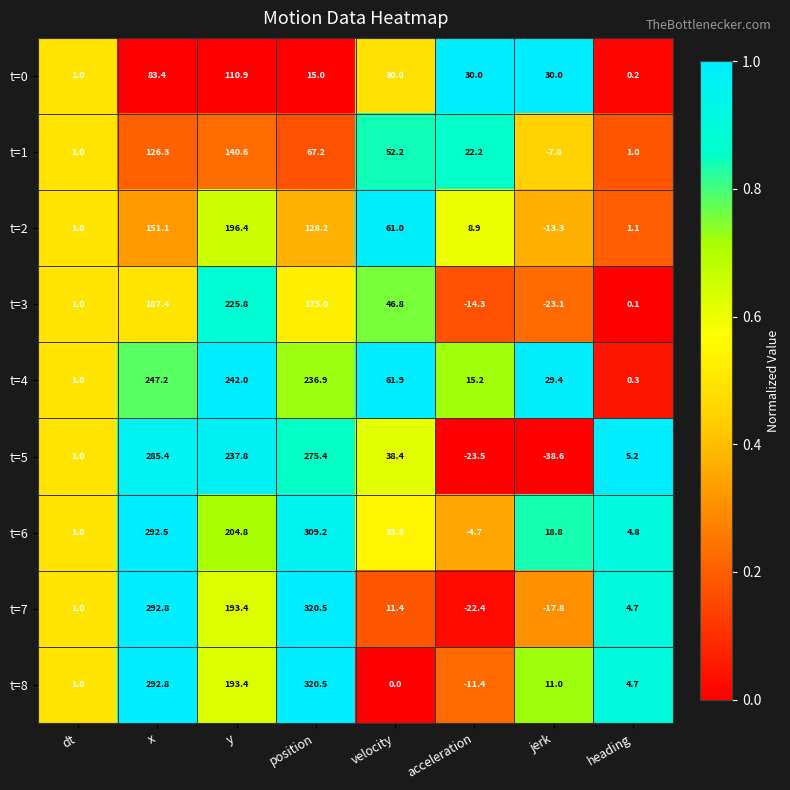

Which series has the largest total across all categories?

t=6